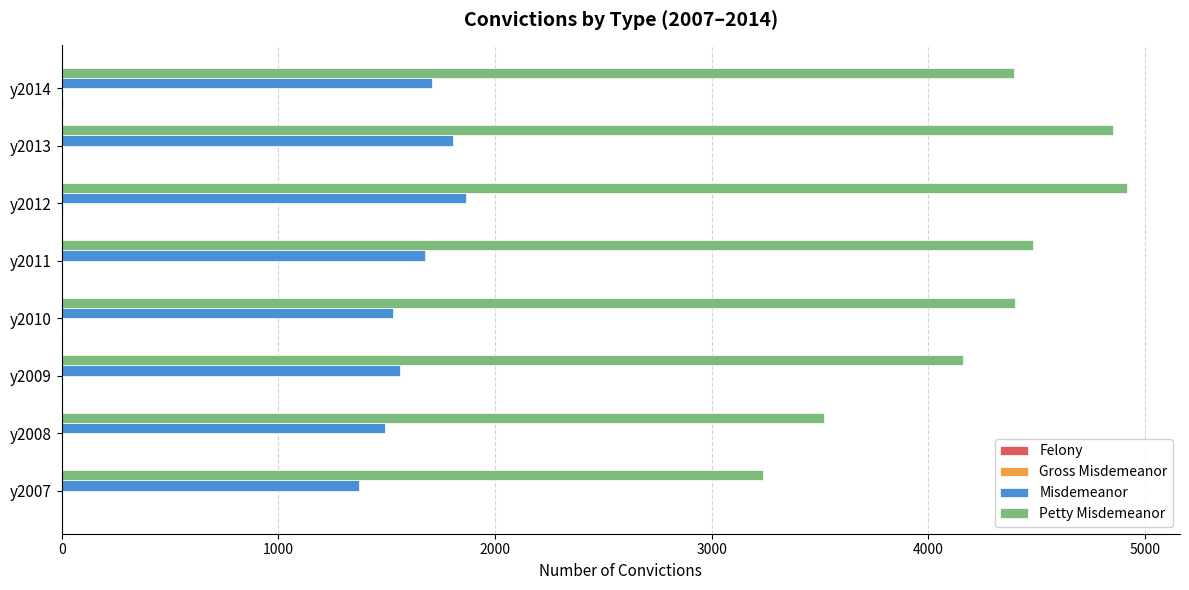

Which series has the largest total across all categories?

Petty Misdemeanor